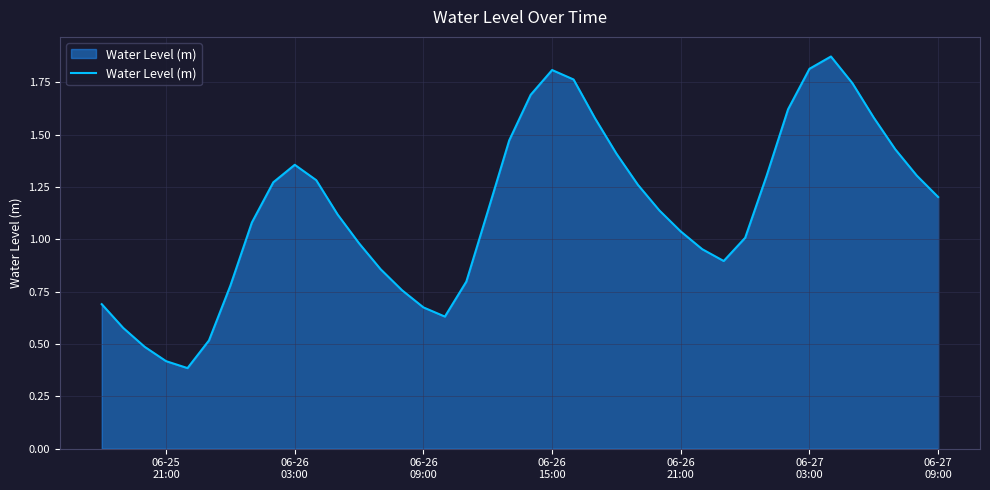

What is the minimum value shown in the chart?

0.4